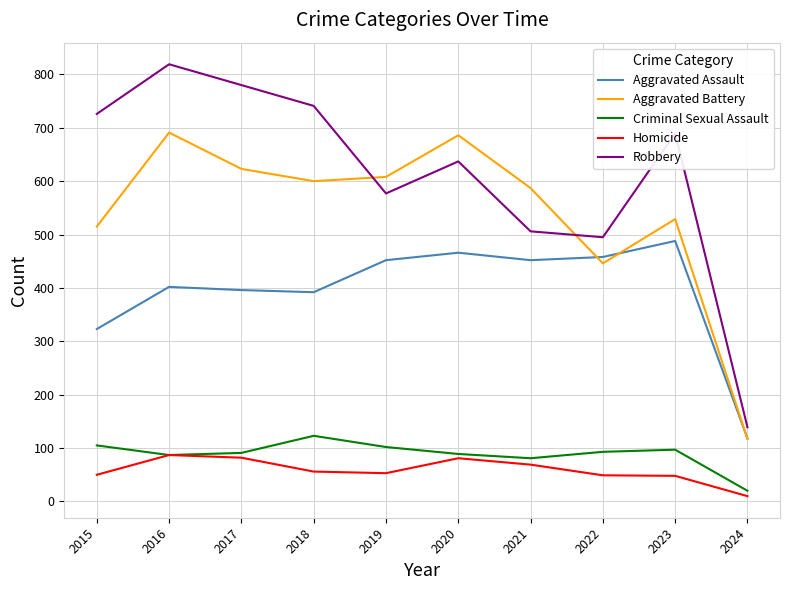

True or false: Criminal Sexual Assault and Aggravated Battery intersect in this chart.

False